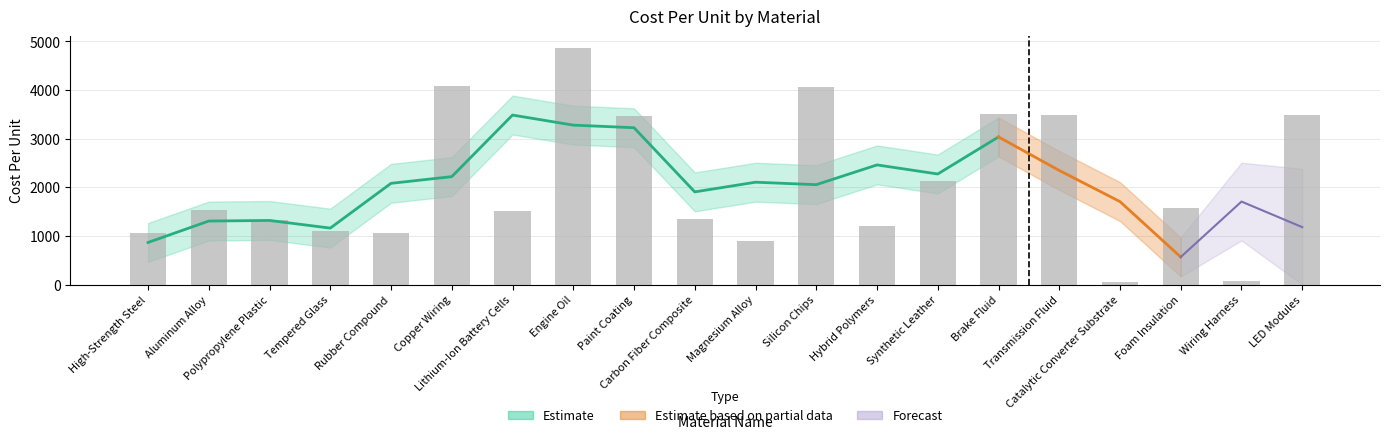

Rank the categories by value from lowest to highest.

Catalytic Converter Substrate, Wiring Harness, Magnesium Alloy, High-Strength Steel, Rubber Compound, Tempered Glass, Hybrid Polymers, Polypropylene Plastic, Carbon Fiber Composite, Lithium-Ion Battery Cells, Aluminum Alloy, Foam Insulation, Synthetic Leather, Paint Coating, LED Modules, Transmission Fluid, Brake Fluid, Silicon Chips, Copper Wiring, Engine Oil